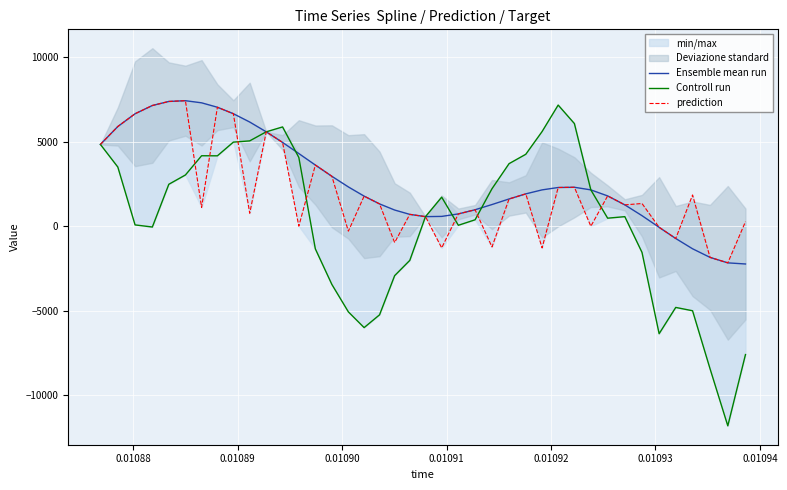

What is the highest value of the Controll run series?

7176.4